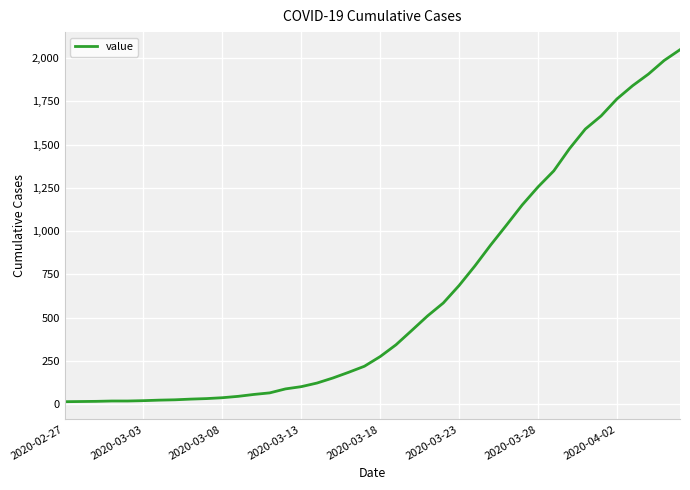

How many lines are shown in the chart?

1